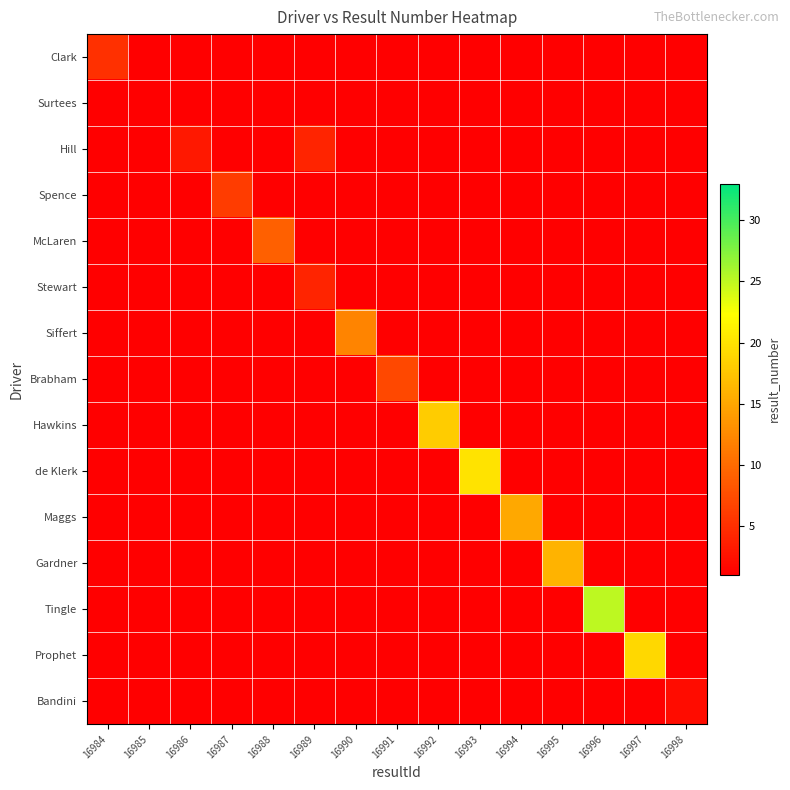

Reading right to left, list all the values displayed in this chart.

Clark: 16998=0	16997=0	16996=0	16995=0	16994=0	16993=0	16992=0	16991=0	16990=0	16989=0	16988=0	16987=0	16986=0	16985=0	16984=5
Surtees: 16998=0	16997=0	16996=0	16995=0	16994=0	16993=0	16992=0	16991=0	16990=0	16989=0	16988=0	16987=0	16986=0	16985=1	16984=0
Hill: 16998=0	16997=0	16996=0	16995=0	16994=0	16993=0	16992=0	16991=0	16990=0	16989=4	16988=0	16987=0	16986=3	16985=0	16984=0
Spence: 16998=0	16997=0	16996=0	16995=0	16994=0	16993=0	16992=0	16991=0	16990=0	16989=0	16988=0	16987=6	16986=0	16985=0	16984=0
McLaren: 16998=0	16997=0	16996=0	16995=0	16994=0	16993=0	16992=0	16991=0	16990=0	16989=0	16988=9	16987=0	16986=0	16985=0	16984=0
Stewart: 16998=0	16997=0	16996=0	16995=0	16994=0	16993=0	16992=0	16991=0	16990=0	16989=4	16988=0	16987=0	16986=0	16985=0	16984=0
Siffert: 16998=0	16997=0	16996=0	16995=0	16994=0	16993=0	16992=0	16991=0	16990=12	16989=0	16988=0	16987=0	16986=0	16985=0	16984=0
Brabham: 16998=0	16997=0	16996=0	16995=0	16994=0	16993=0	16992=0	16991=7	16990=0	16989=0	16988=0	16987=0	16986=0	16985=0	16984=0
Hawkins: 16998=0	16997=0	16996=0	16995=0	16994=0	16993=0	16992=18	16991=0	16990=0	16989=0	16988=0	16987=0	16986=0	16985=0	16984=0
de Klerk: 16998=0	16997=0	16996=0	16995=0	16994=0	16993=20	16992=0	16991=0	16990=0	16989=0	16988=0	16987=0	16986=0	16985=0	16984=0
Maggs: 16998=0	16997=0	16996=0	16995=0	16994=15	16993=0	16992=0	16991=0	16990=0	16989=0	16988=0	16987=0	16986=0	16985=0	16984=0
Gardner: 16998=0	16997=0	16996=0	16995=16	16994=0	16993=0	16992=0	16991=0	16990=0	16989=0	16988=0	16987=0	16986=0	16985=0	16984=0
Tingle: 16998=0	16997=0	16996=25	16995=0	16994=0	16993=0	16992=0	16991=0	16990=0	16989=0	16988=0	16987=0	16986=0	16985=0	16984=0
Prophet: 16998=0	16997=19	16996=0	16995=0	16994=0	16993=0	16992=0	16991=0	16990=0	16989=0	16988=0	16987=0	16986=0	16985=0	16984=0
Bandini: 16998=2	16997=0	16996=0	16995=0	16994=0	16993=0	16992=0	16991=0	16990=0	16989=0	16988=0	16987=0	16986=0	16985=0	16984=0